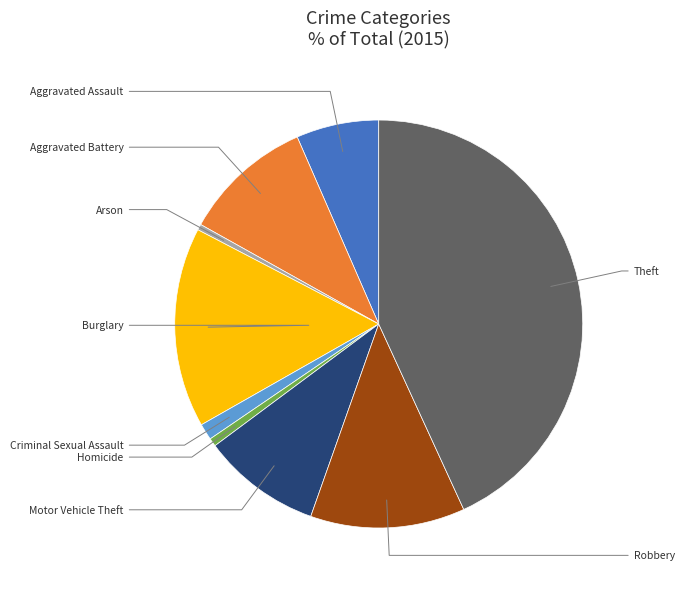

To the nearest percent, what is the combined percentage of Homicide and Aggravated Assault?

7%